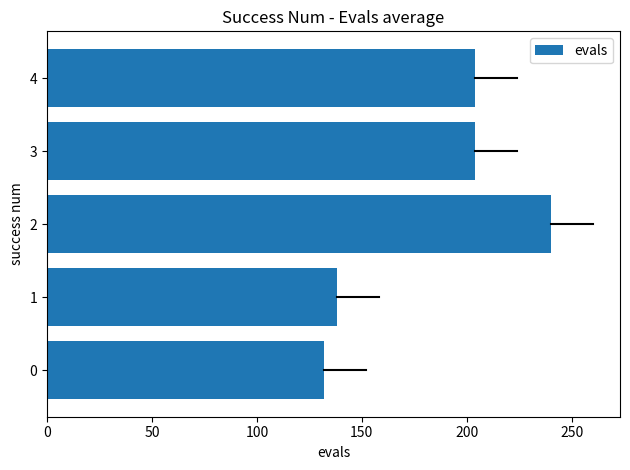

The chart shows a value of 49 at 0. True or false?

False